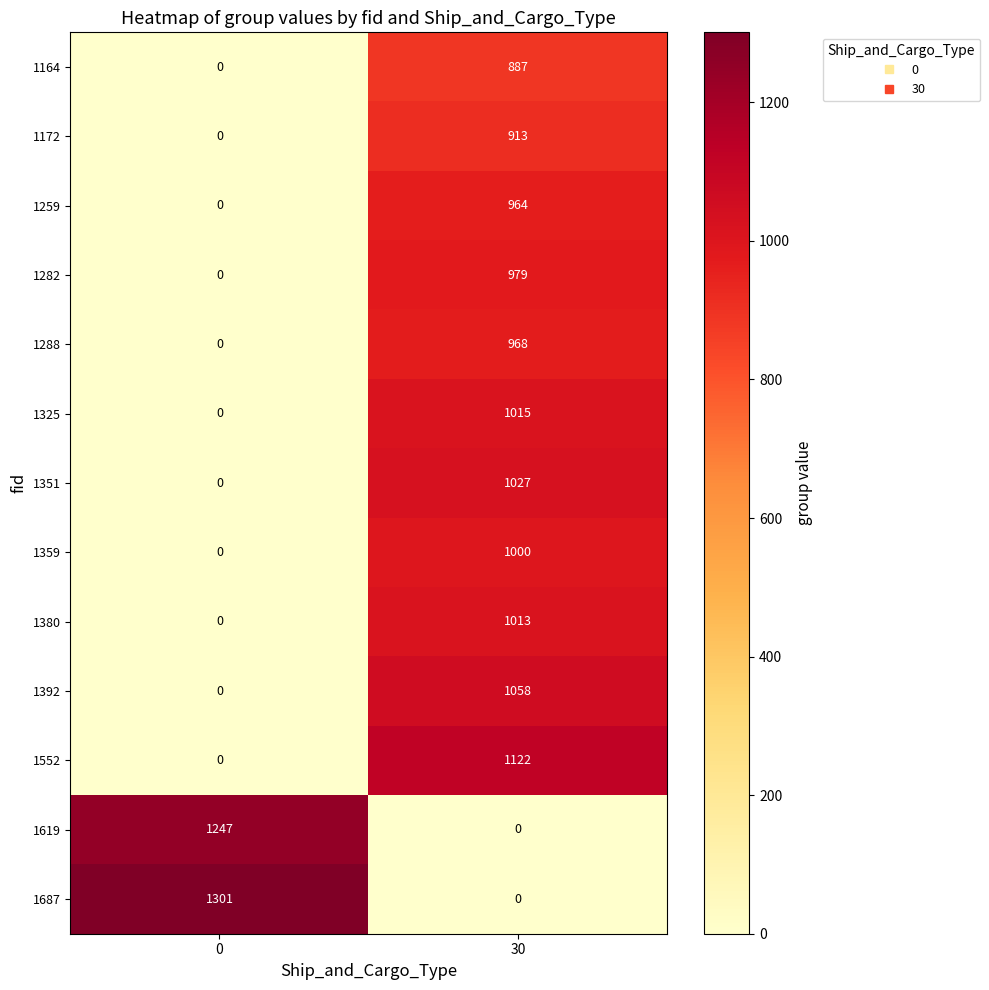

Reading left to right, extract all data points from this chart.

1164: 0	887
1172: 0	913
1259: 0	964
1282: 0	979
1288: 0	968
1325: 0	1015
1351: 0	1027
1359: 0	1000
1380: 0	1013
1392: 0	1058
1552: 0	1122
1619: 1247	0
1687: 1301	0